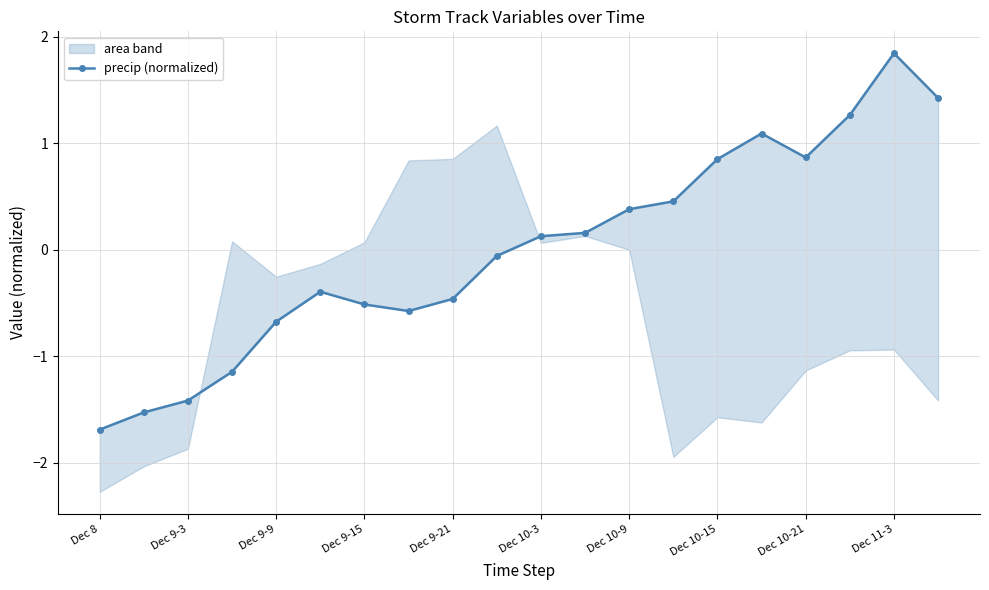

What is the difference between the values at Dec 9-15 and Dec 9-9?

0.3